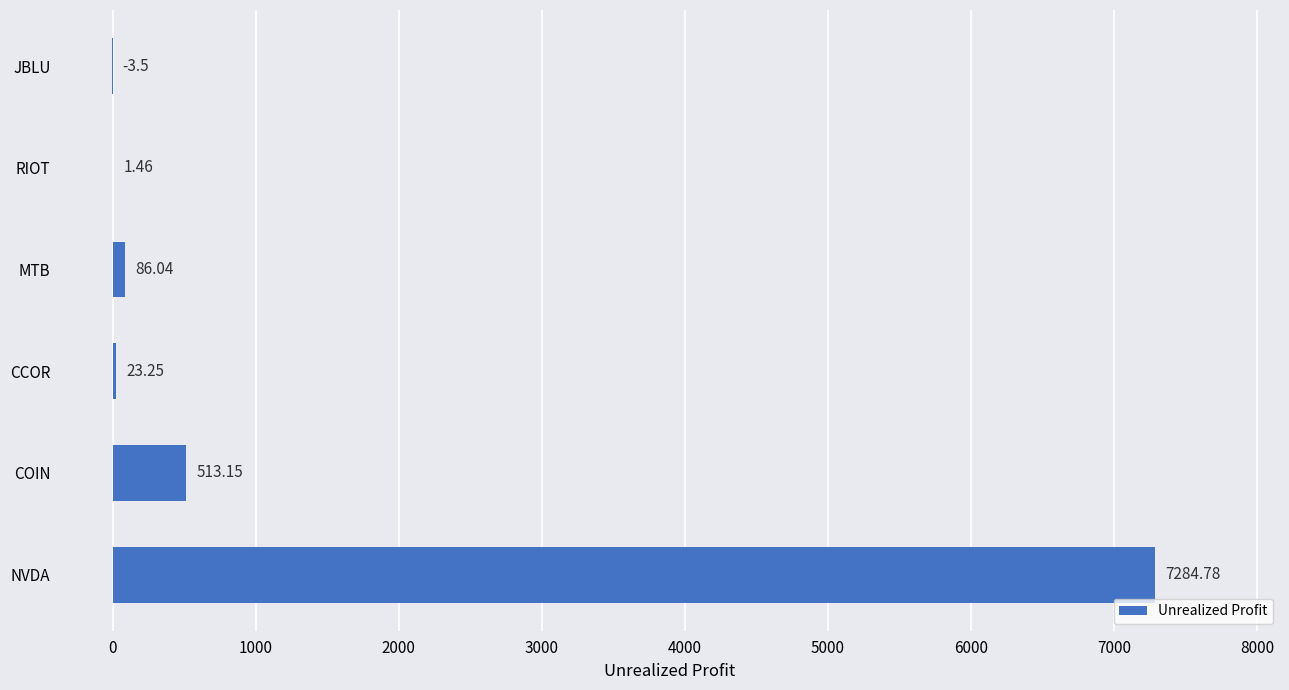

Which label corresponds to the largest value in the chart?

NVDA